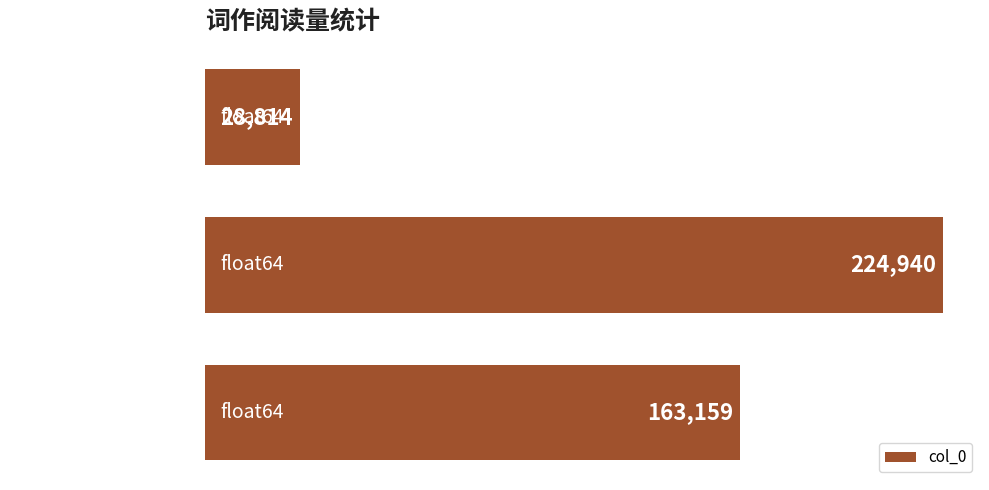

Is it true that the value at 踏莎行·萱草栏干 is 146614?

False